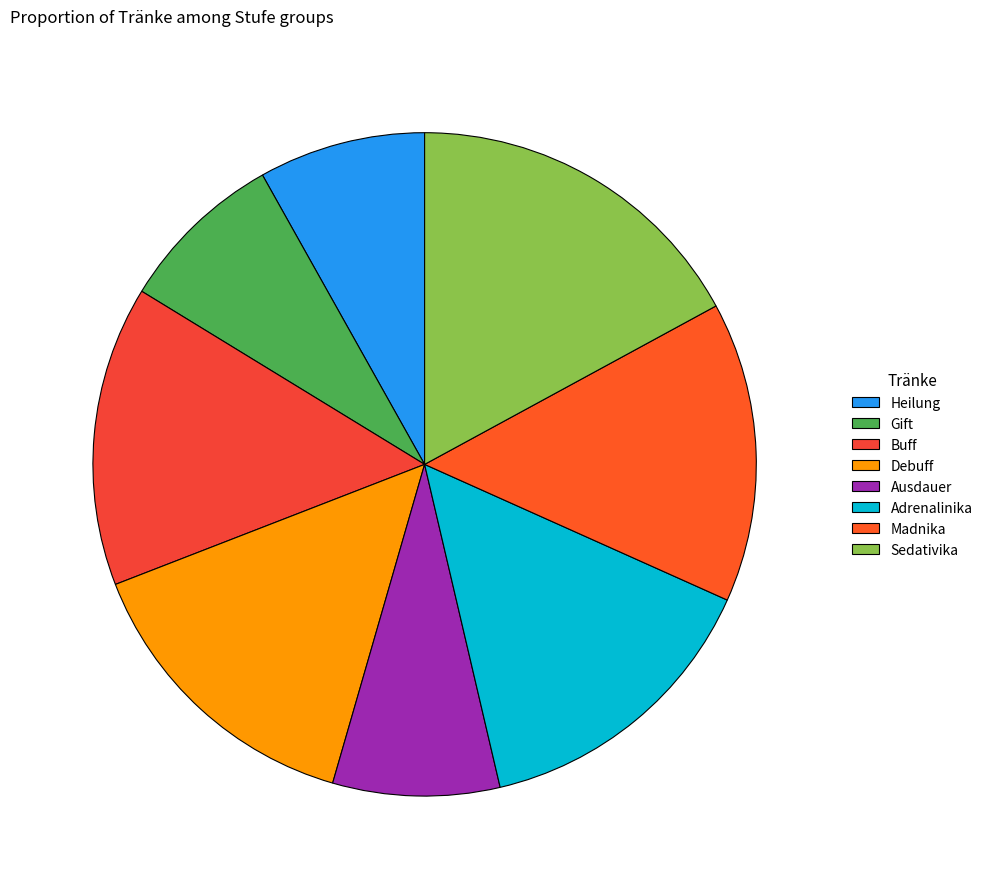

What percentage is NOT represented by Sedativika?

84.6%